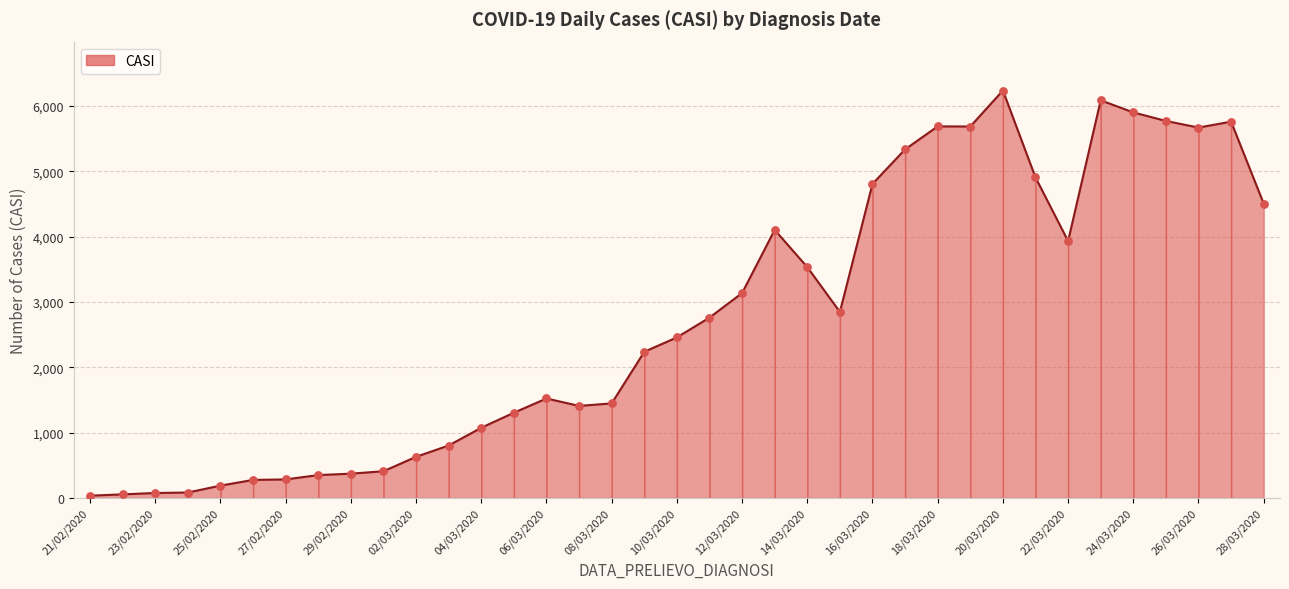

Which series contains the lowest Y value?

CASI (line)